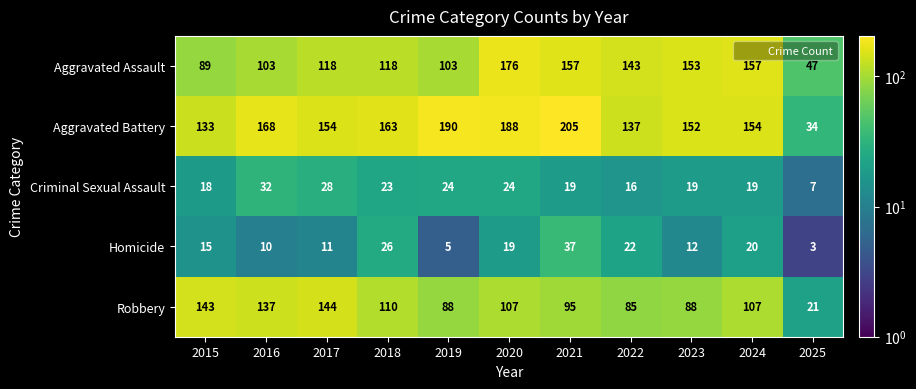

What is the minimum value shown in the chart?

3